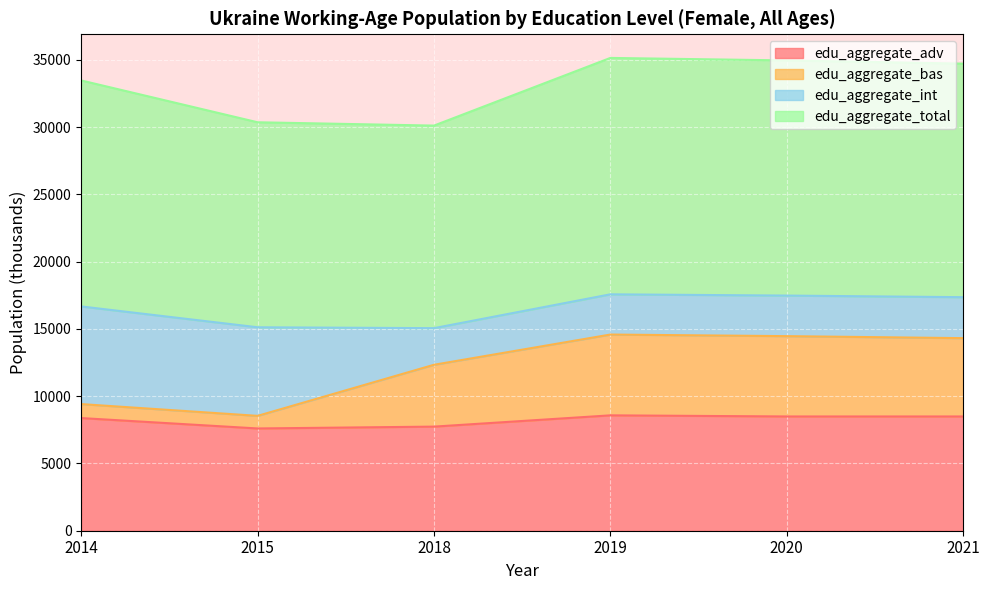

At which category does the chart reach its minimum across all series?

2015